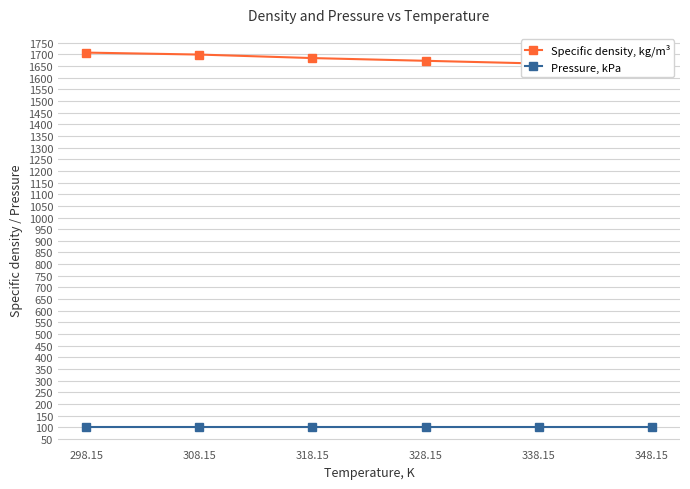

Which series has the largest total across all categories?

Specific density, kg/m³